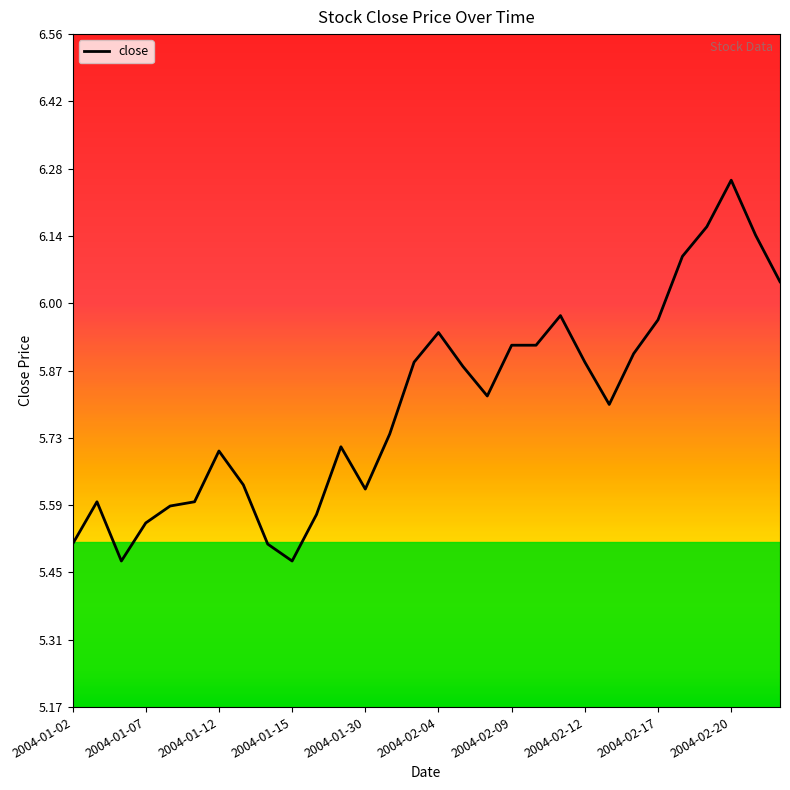

What is the difference between the maximum and minimum values?

0.8